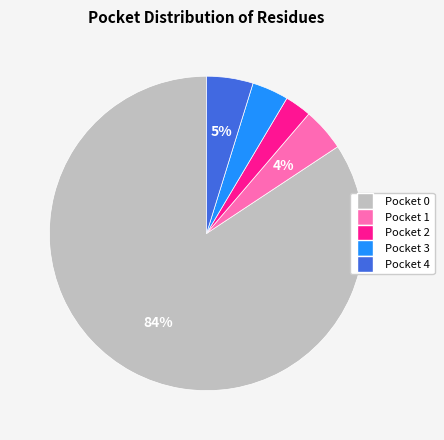

True or false: Pocket 4 accounts for 13% of the total.

False